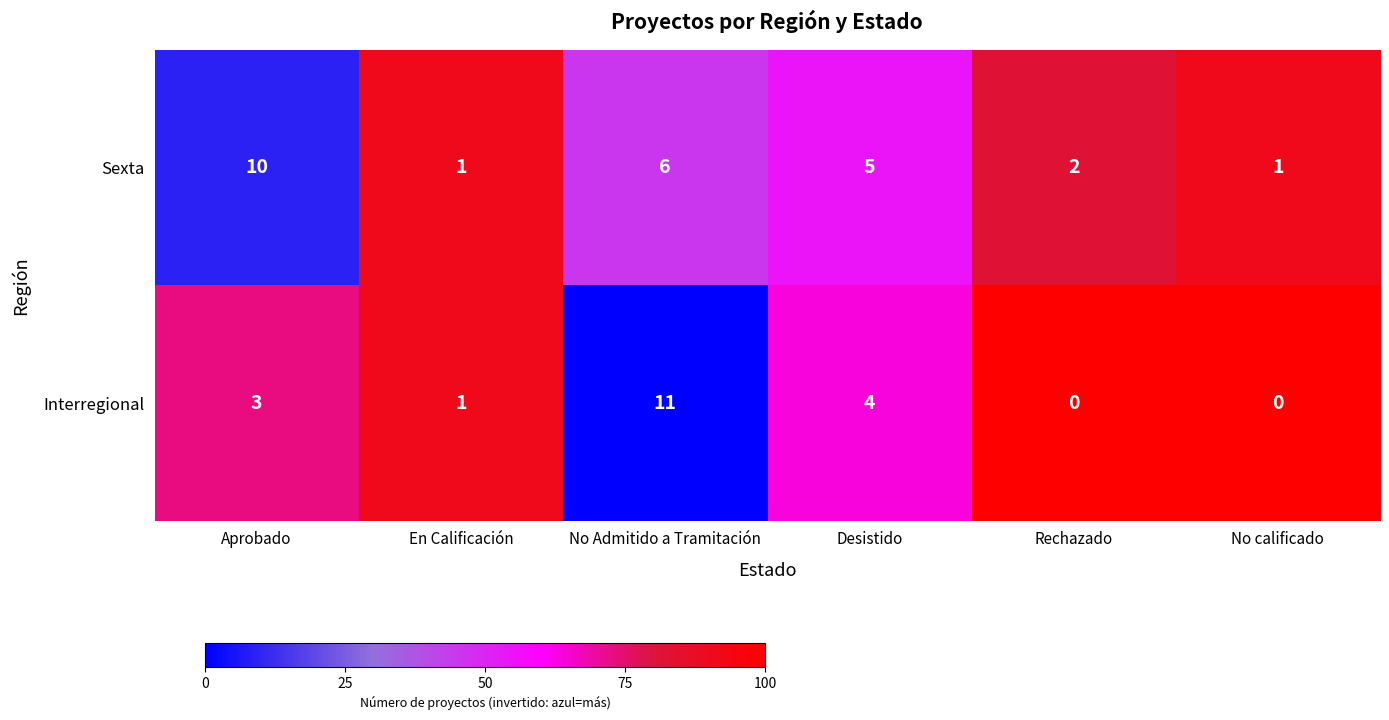

What is the average value of the Interregional series?

3